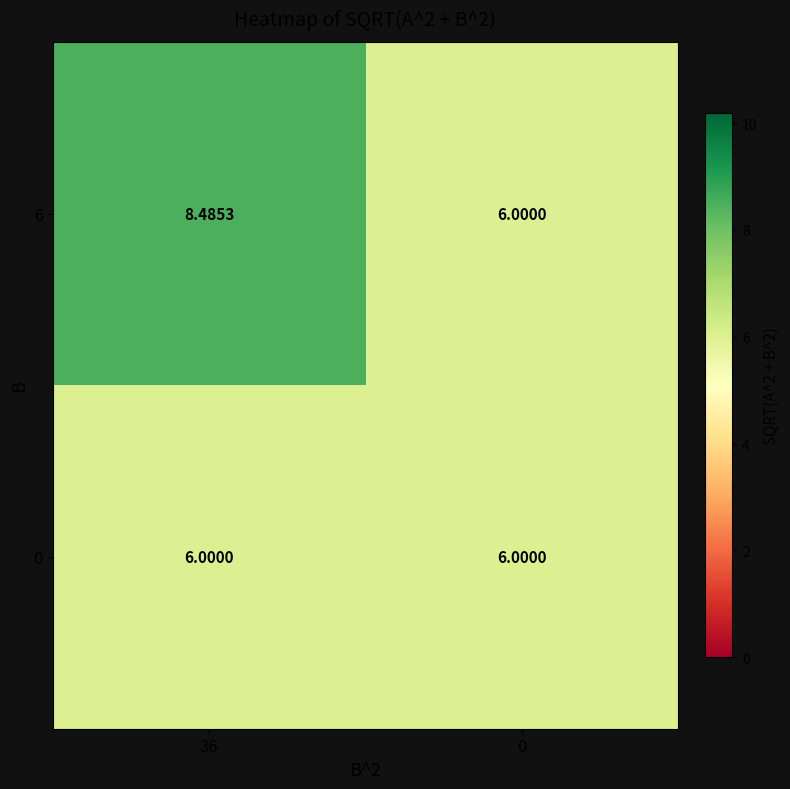

How many distinct data groups are displayed?

2